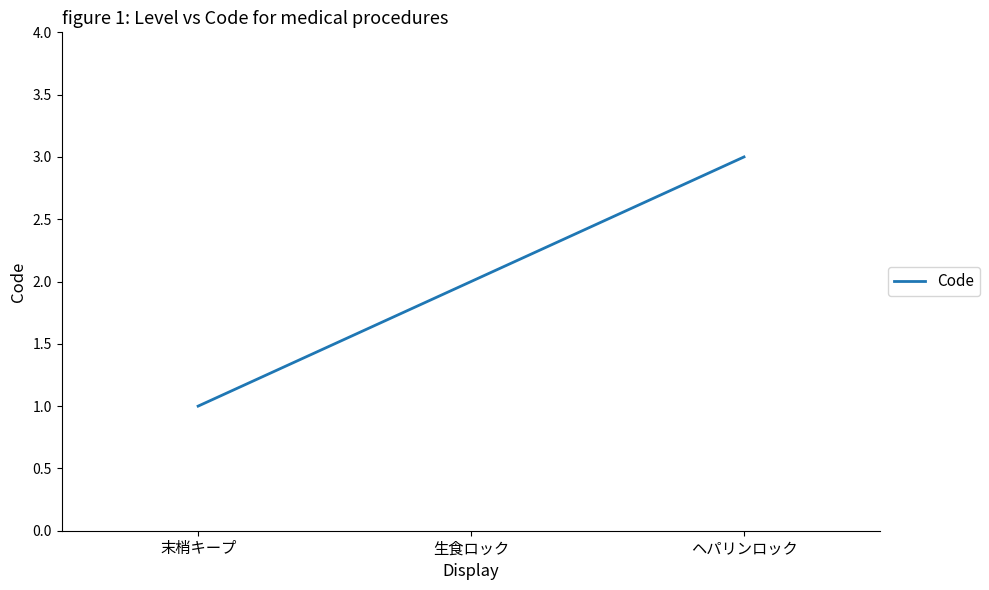

List the labels in order of value, smallest first.

末梢キープ, 生食ロック, ヘパリンロック